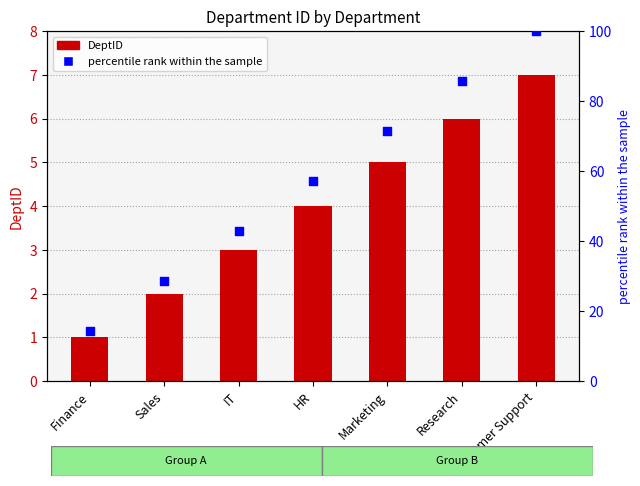

Is the value of DeptID at Sales greater than the value of percentile rank within the sample at Customer Support?

No